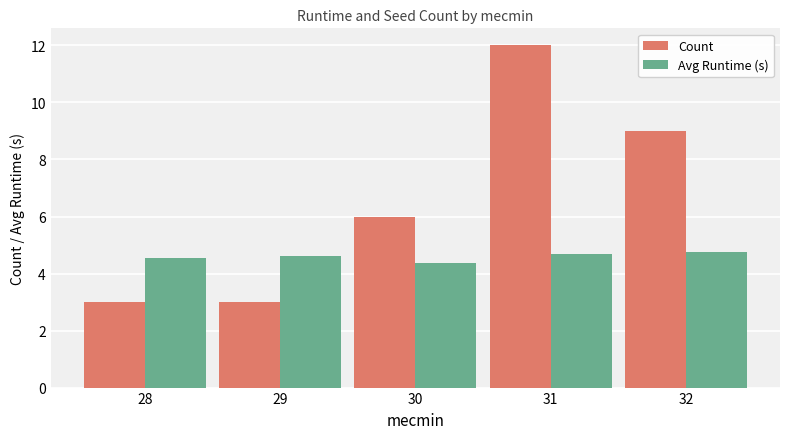

What are all the series names shown in the legend?

Count, Avg Runtime (s)